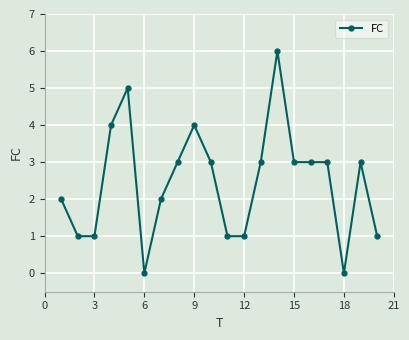

What is the sum of all values?

49